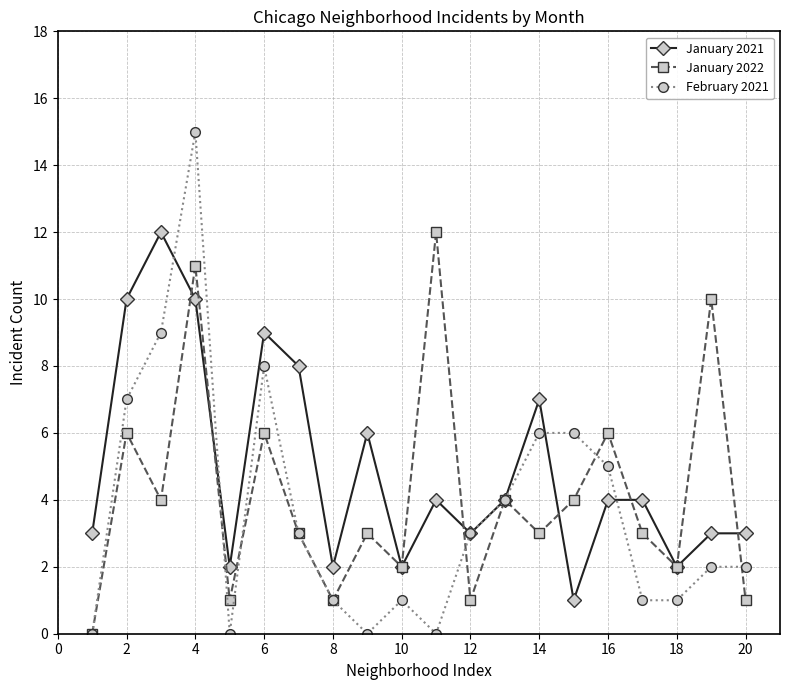

Which series has the largest range (max minus min)?

February 2021